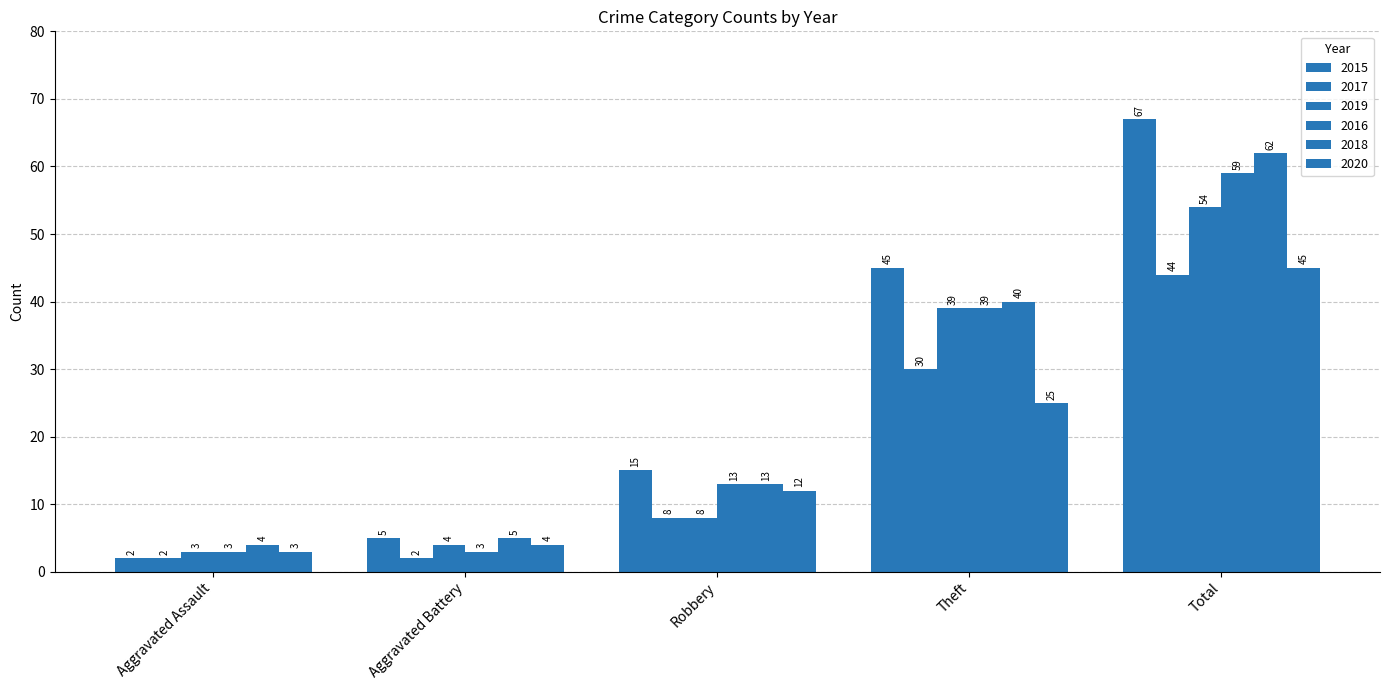

How many 2016 values are between 3 and 39?

4